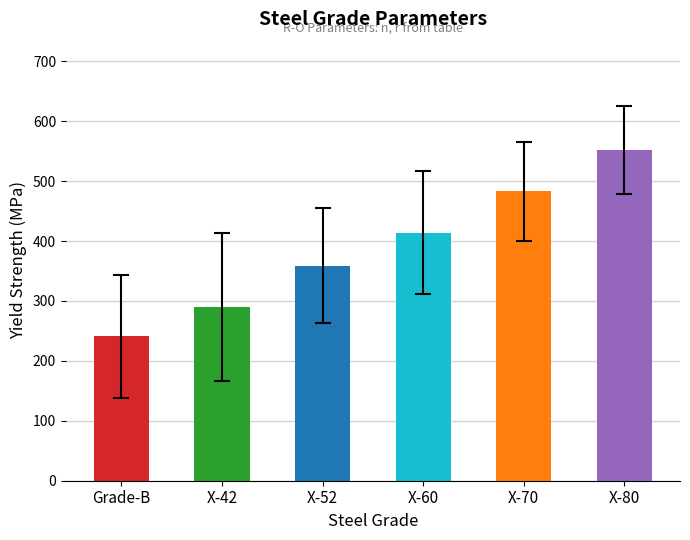

What is the sum of all values?

2339